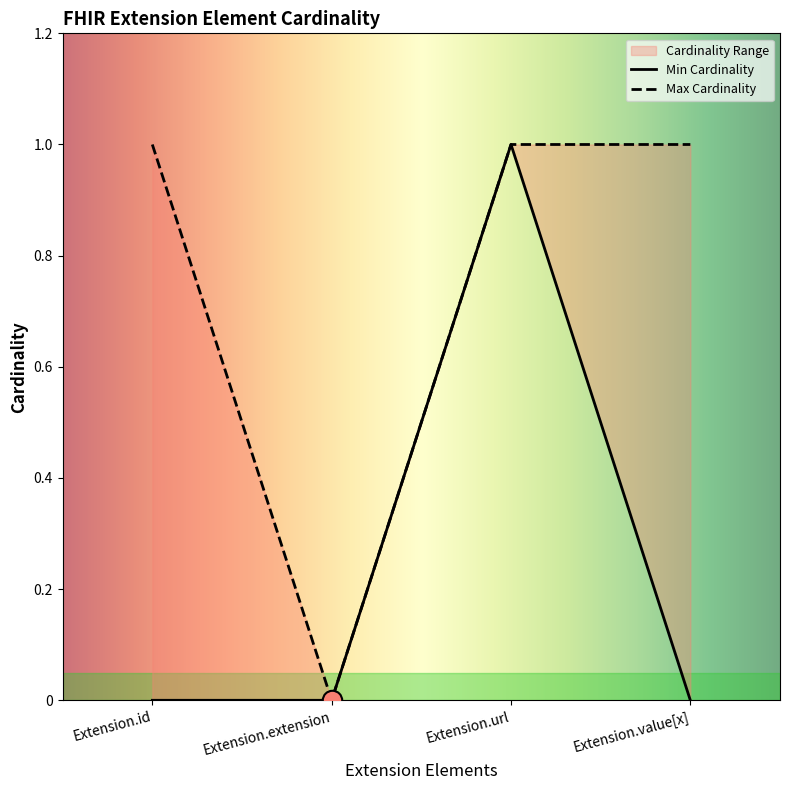

True or false: Min Cardinality has a value of 0 at Extension.extension.

True